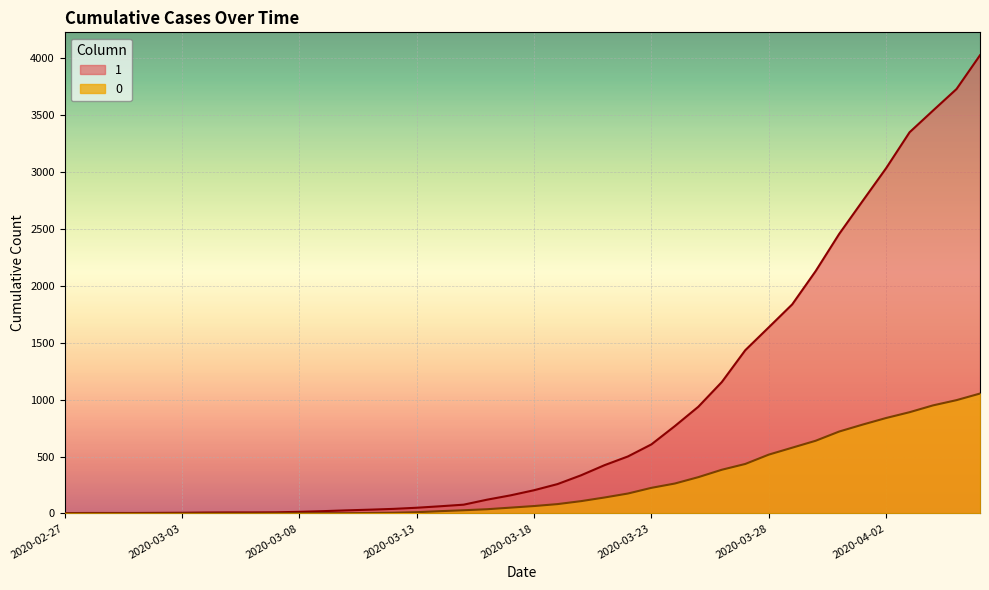

What is the average value of the 1 series?

895